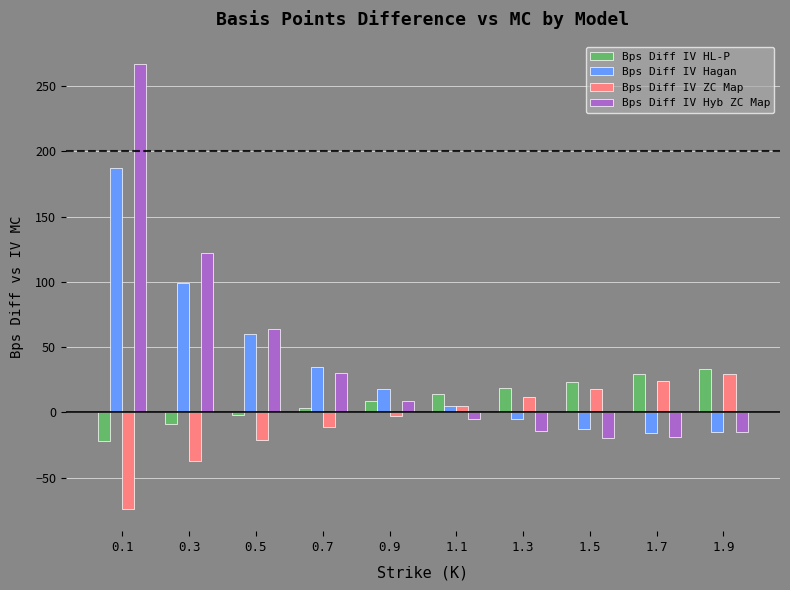

Count the number of data series in this chart.

4